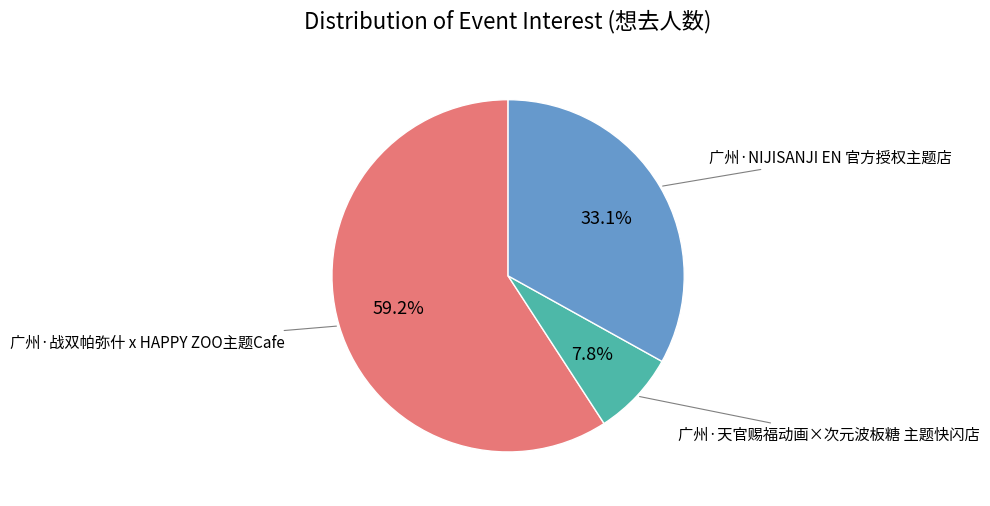

Is there any slice that represents more than half of the pie?

Yes